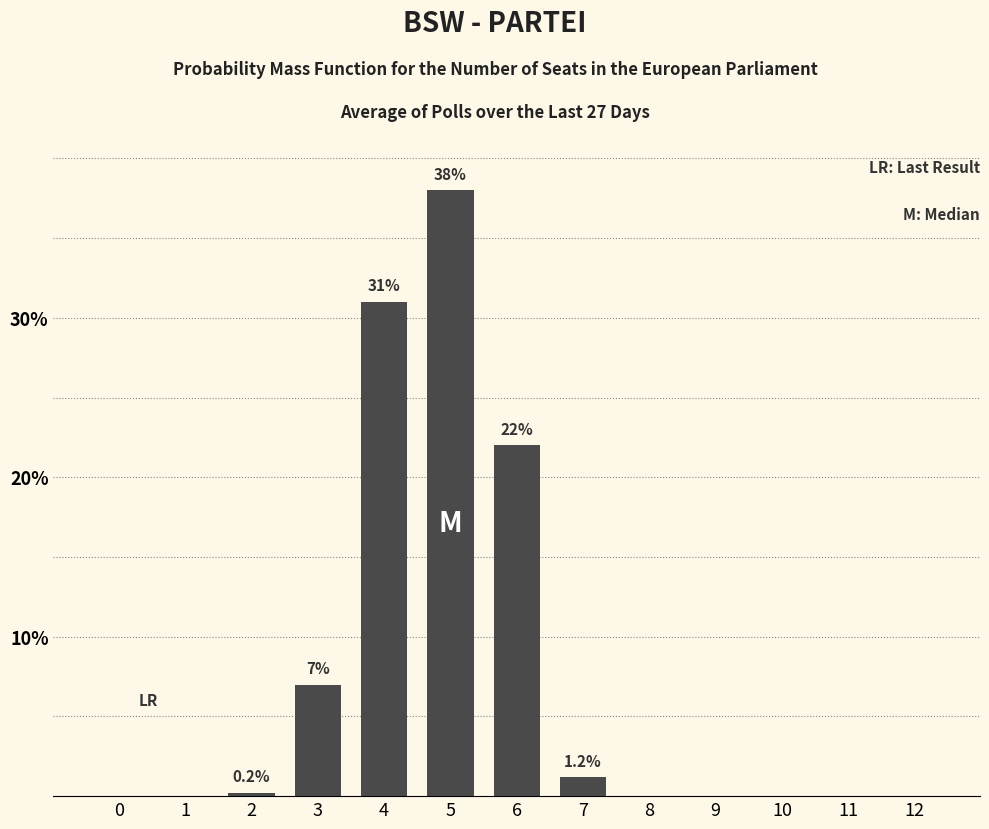

Count the number of data series in this chart.

1